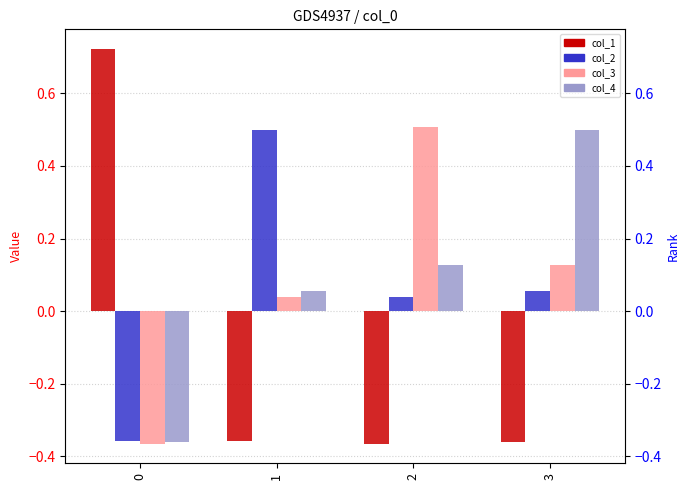

Where is col_1 nearest to the value 0?

1